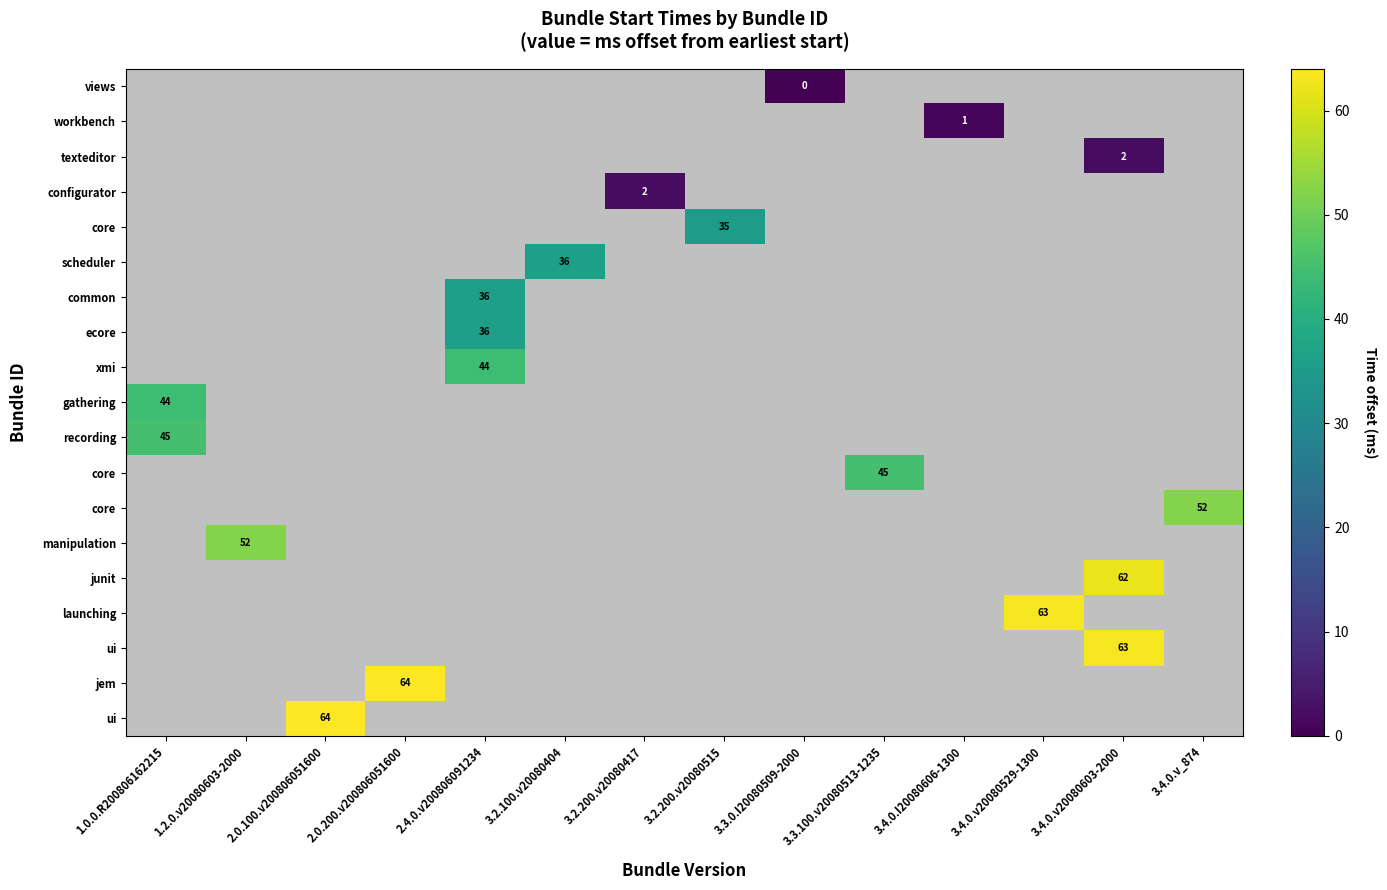

How many series are shown in this chart?

19